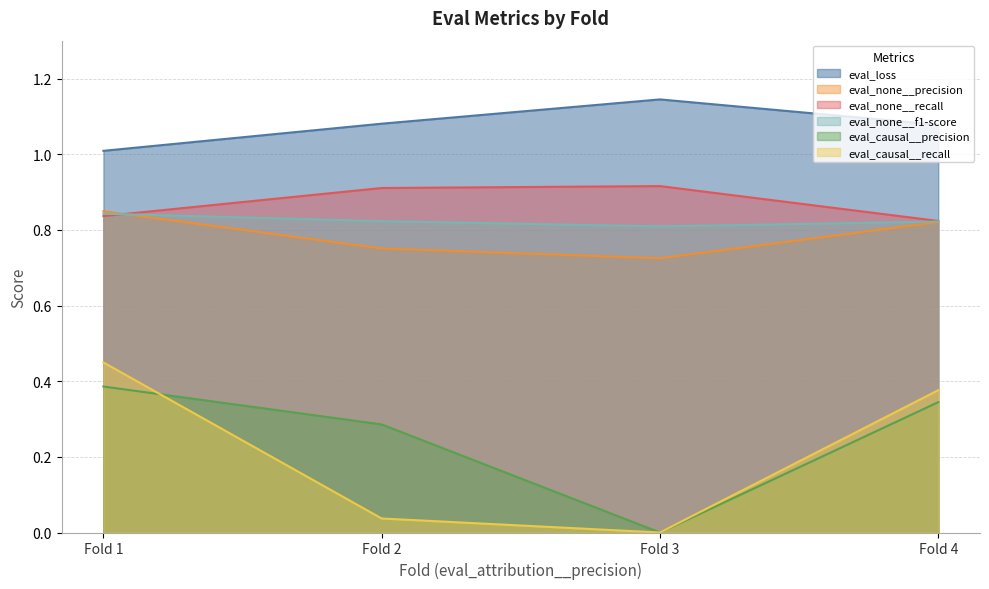

What is the sum of all eval_none__precision values?

3.1